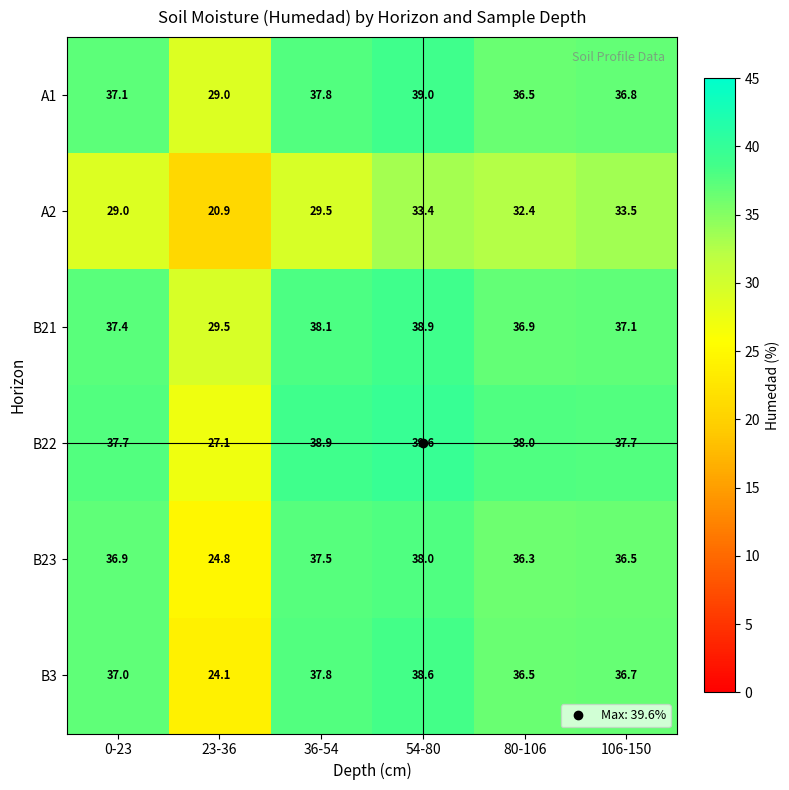

What is the greatest value displayed?

39.6